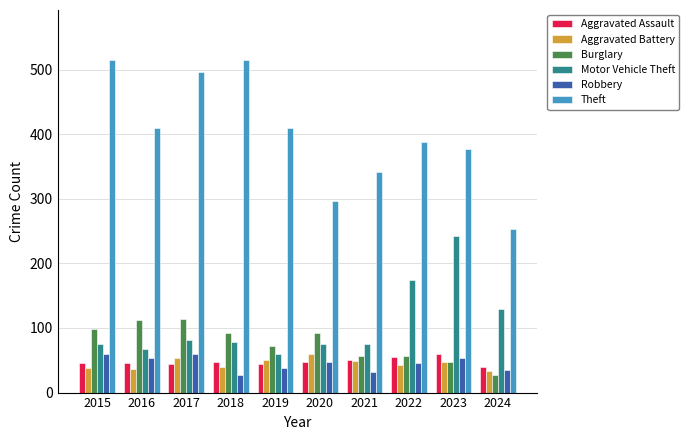

What is the value of the Theft bar at the 1st from the left?

515